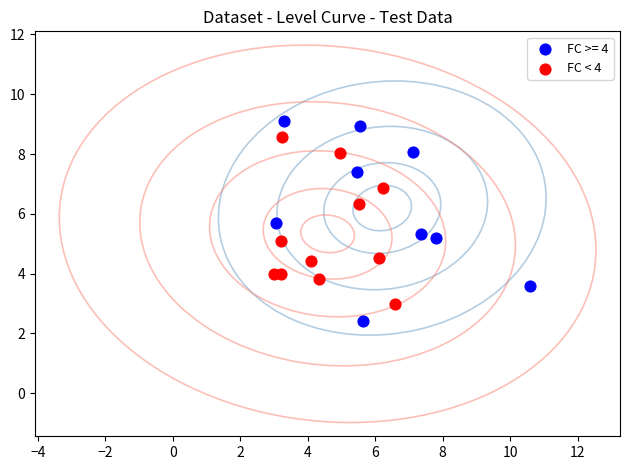

Which series contains the lowest Y value?

FC >= 4